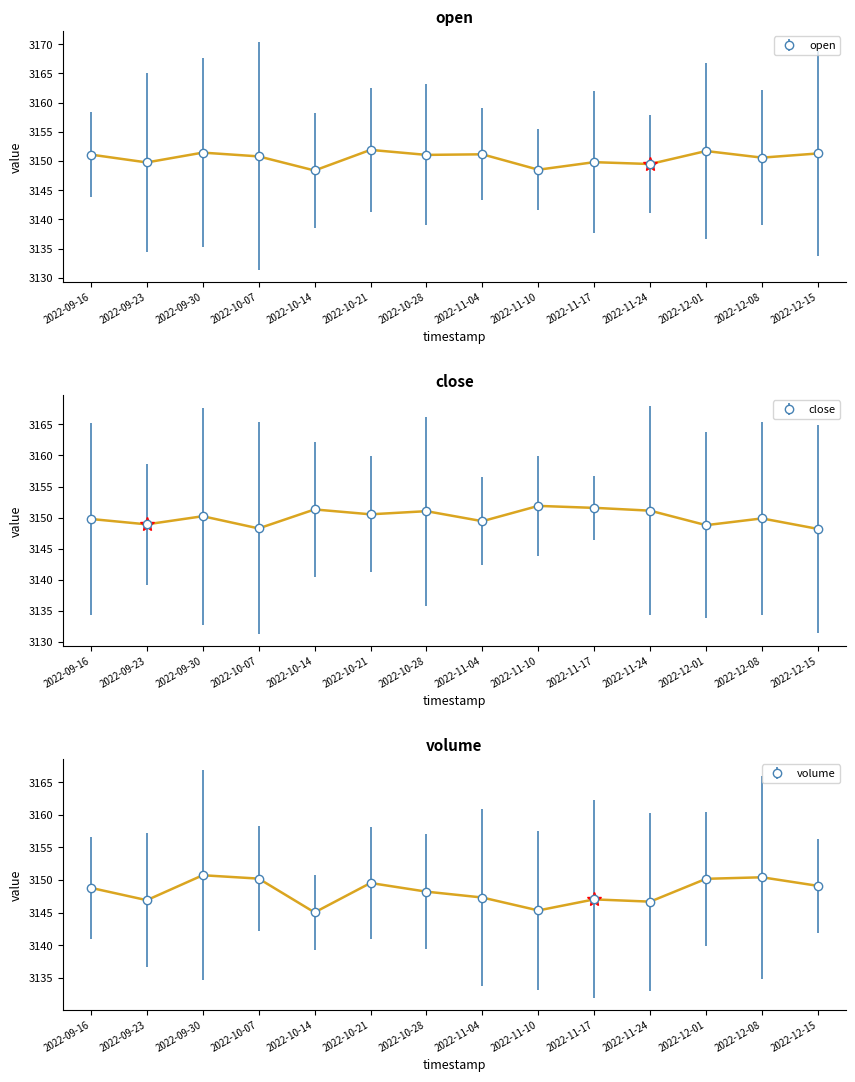

True or false: open has a value of 5659 at 2022-10-07.

False